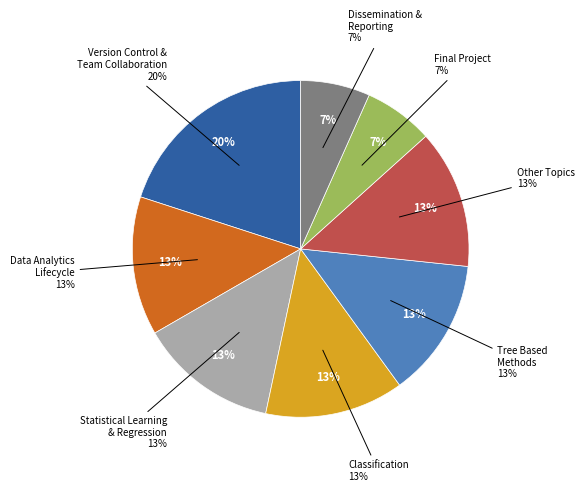

To the nearest percent, what is the difference between the largest and smallest slice percentages?

13%